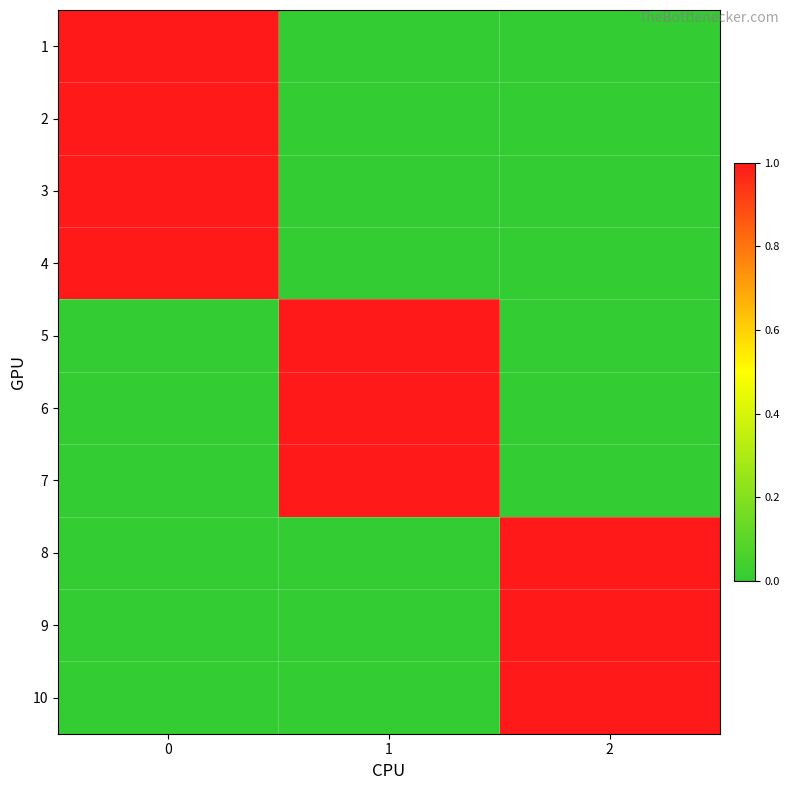

Between 0 and 1, which series saw the biggest shift?

1